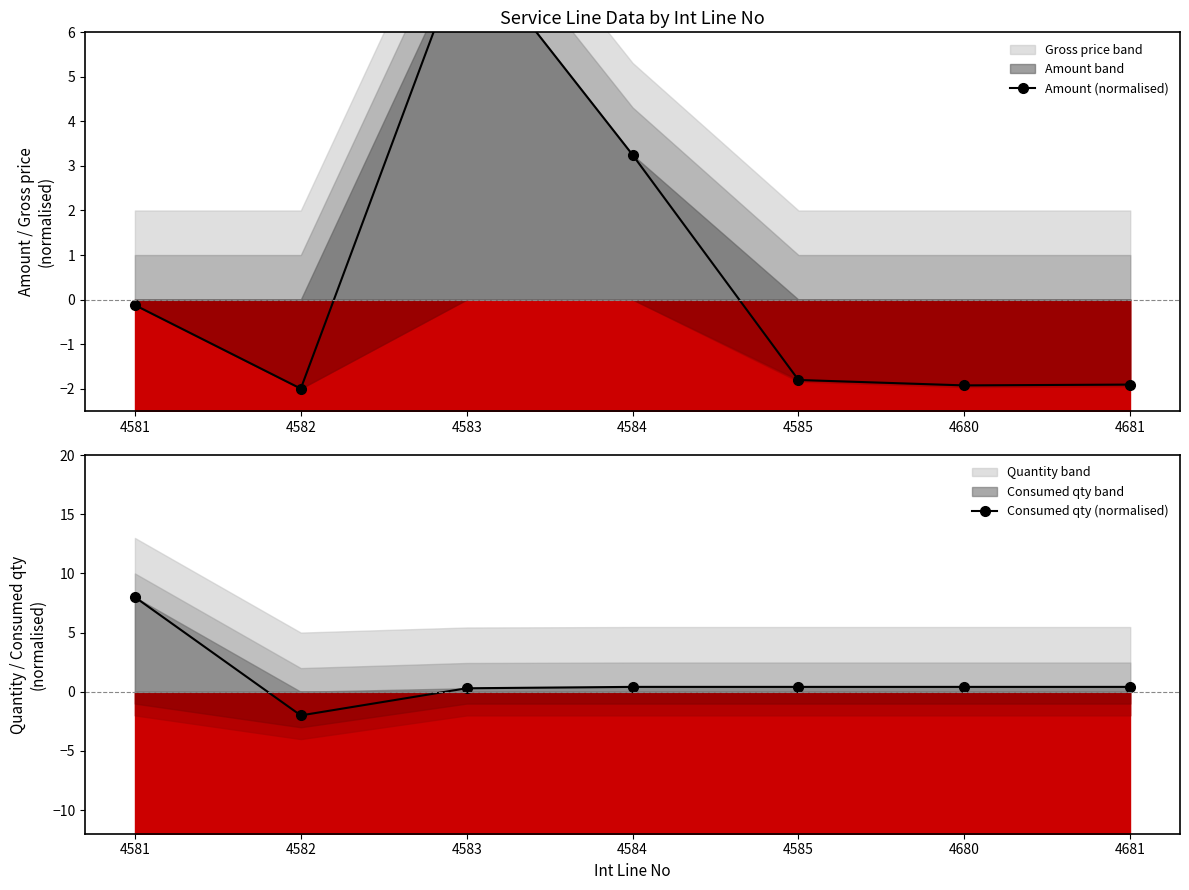

What is the total value across all series at 4585?

-1.4